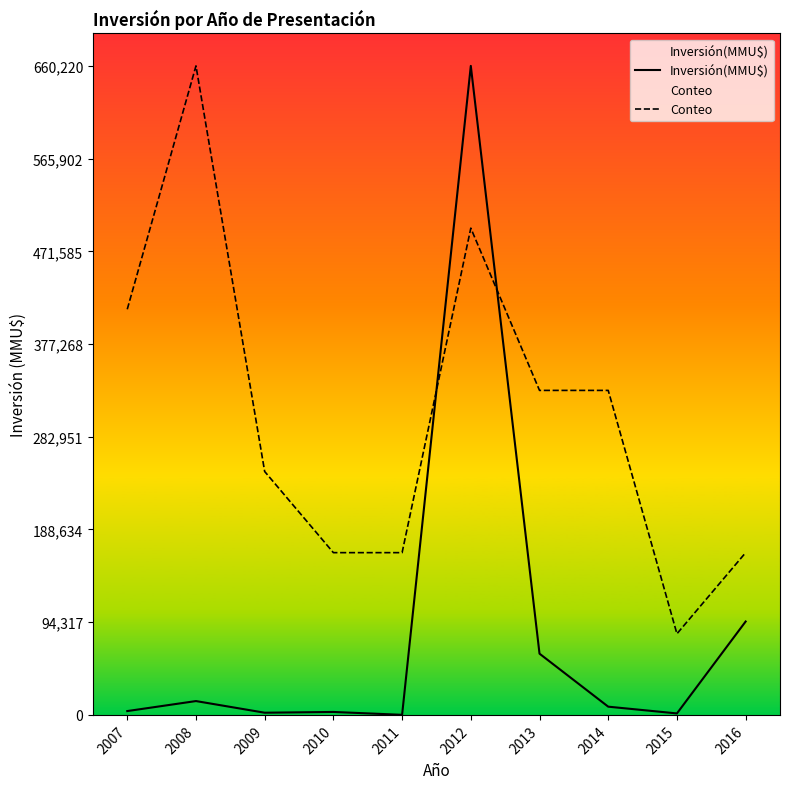

What is the spread (max minus min) of values at 2014?

321740.0